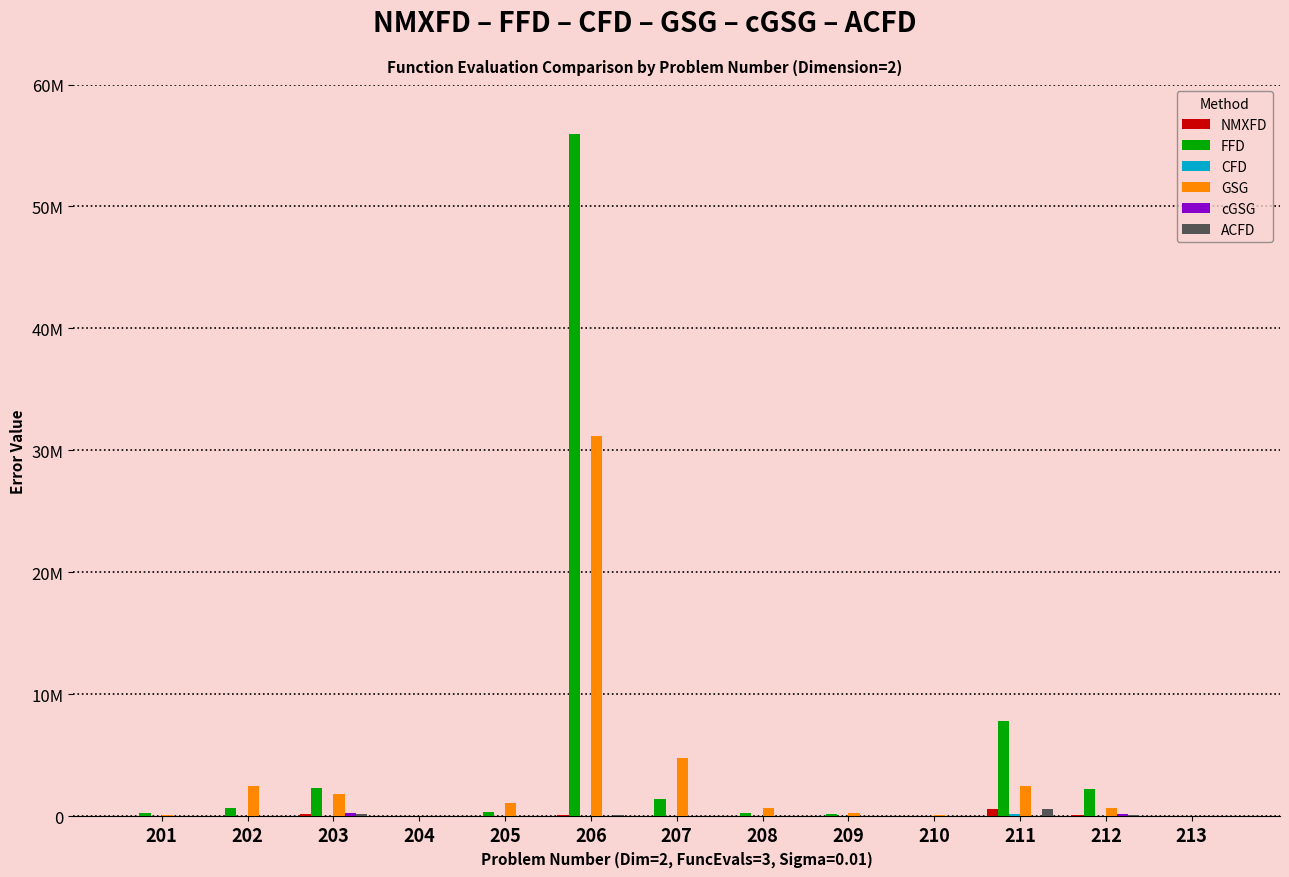

List the labels in order of FFD value, largest first.

206, 211, 203, 212, 207, 202, 205, 208, 201, 209, 210, 204, 213